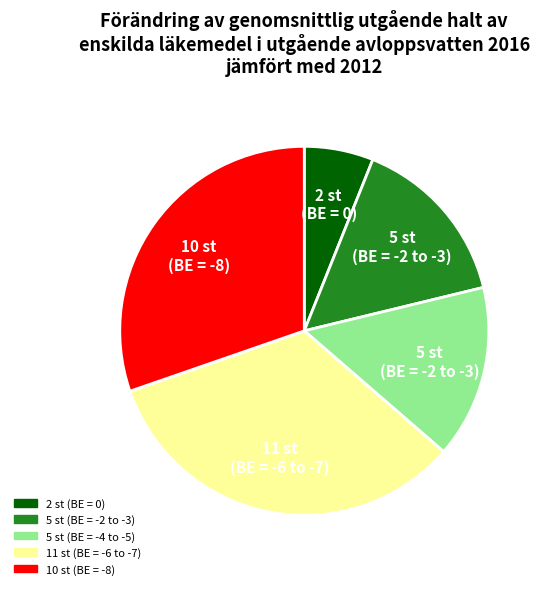

Is there a majority slice in this chart?

No